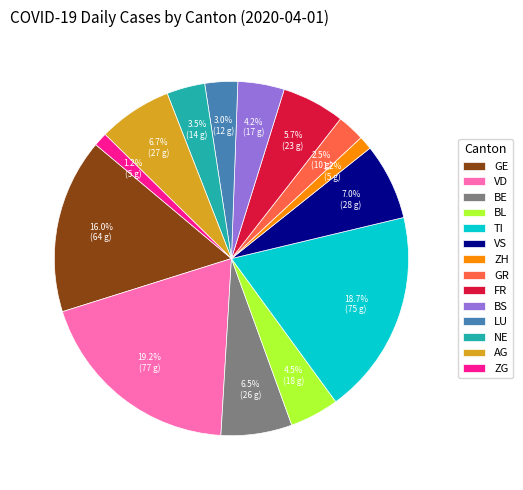

To the nearest percent, what percentage of the pie is TI?

19%